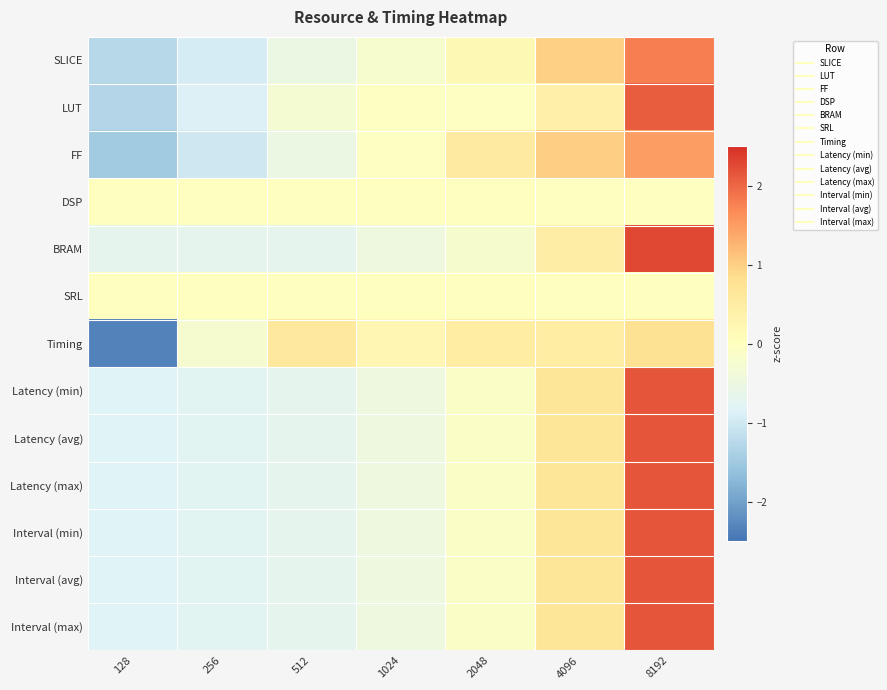

Reading left to right, transcribe all the data shown in this chart.

SLICE: 128=-1.3	256=-0.9	512=-0.5	1024=-0.2	2048=0.2	4096=1.0	8192=1.8
LUT: 128=-1.3	256=-0.9	512=-0.3	1024=-0.0	2048=-0.0	4096=0.4	8192=2.1
FF: 128=-1.5	256=-1.0	512=-0.5	1024=-0.0	2048=0.5	4096=1.0	8192=1.5
DSP: 128=0.0	256=0.0	512=0.0	1024=0.0	2048=0.0	4096=0.0	8192=0.0
BRAM: 128=-0.7	256=-0.7	512=-0.7	1024=-0.5	2048=-0.2	4096=0.5	8192=2.3
SRL: 128=0.0	256=0.0	512=0.0	1024=0.0	2048=0.0	4096=0.0	8192=0.0
Timing: 128=-2.3	256=-0.2	512=0.6	1024=0.2	2048=0.5	4096=0.5	8192=0.8
Latency (min): 128=-0.8	256=-0.8	512=-0.7	1024=-0.5	2048=-0.1	4096=0.7	8192=2.2
Latency (avg): 128=-0.8	256=-0.8	512=-0.7	1024=-0.5	2048=-0.1	4096=0.7	8192=2.2
Latency (max): 128=-0.8	256=-0.8	512=-0.7	1024=-0.5	2048=-0.1	4096=0.7	8192=2.2
Interval (min): 128=-0.8	256=-0.8	512=-0.7	1024=-0.5	2048=-0.1	4096=0.7	8192=2.2
Interval (avg): 128=-0.8	256=-0.8	512=-0.7	1024=-0.5	2048=-0.1	4096=0.7	8192=2.2
Interval (max): 128=-0.8	256=-0.8	512=-0.7	1024=-0.5	2048=-0.1	4096=0.7	8192=2.2